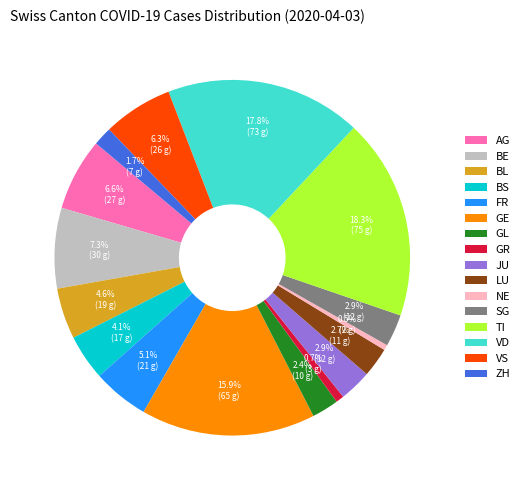

Does TI represent more than half of the total?

No